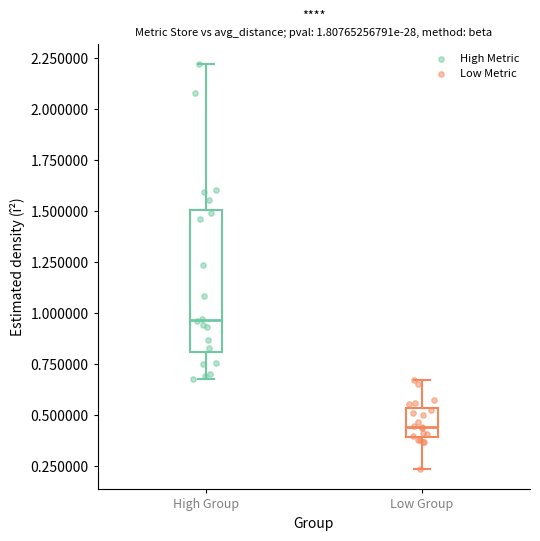

Comparing the boxes themselves (not the whiskers), which one is the tallest?

High Group